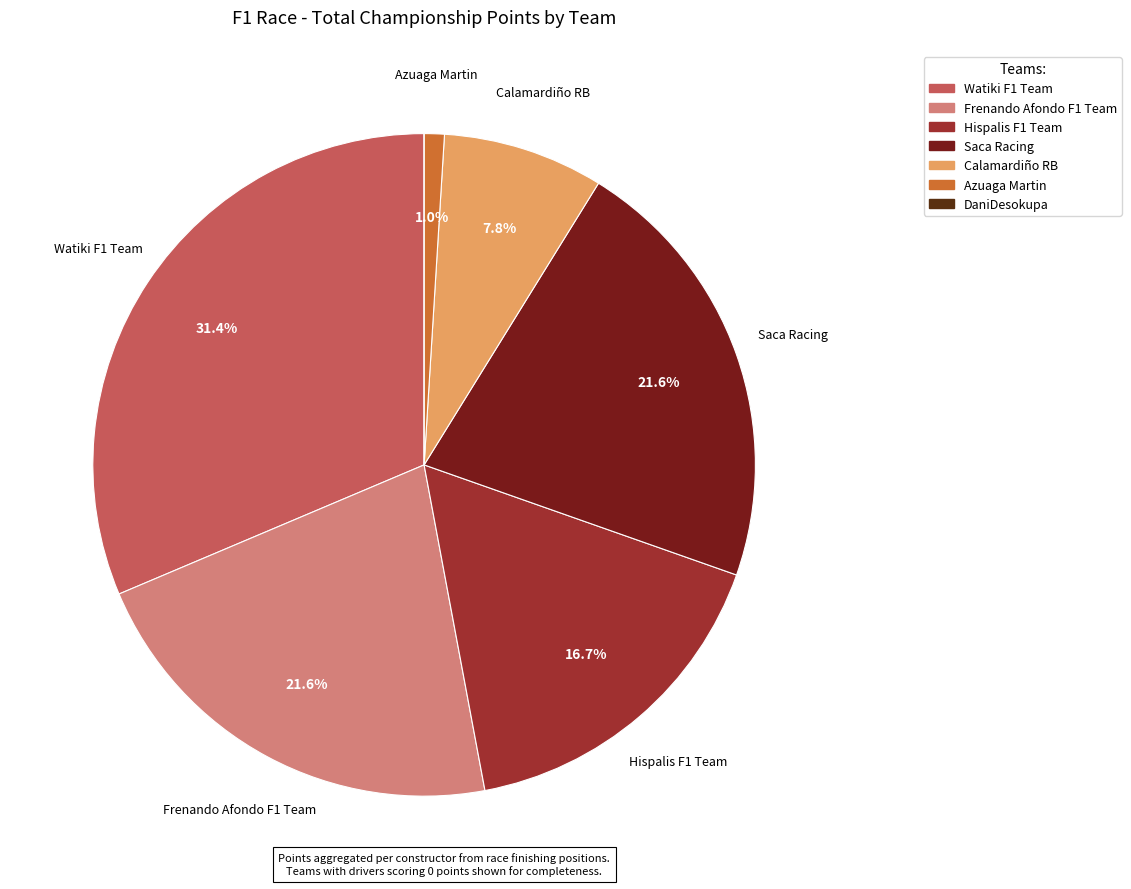

Does Saca Racing account for over 50% of the chart?

No